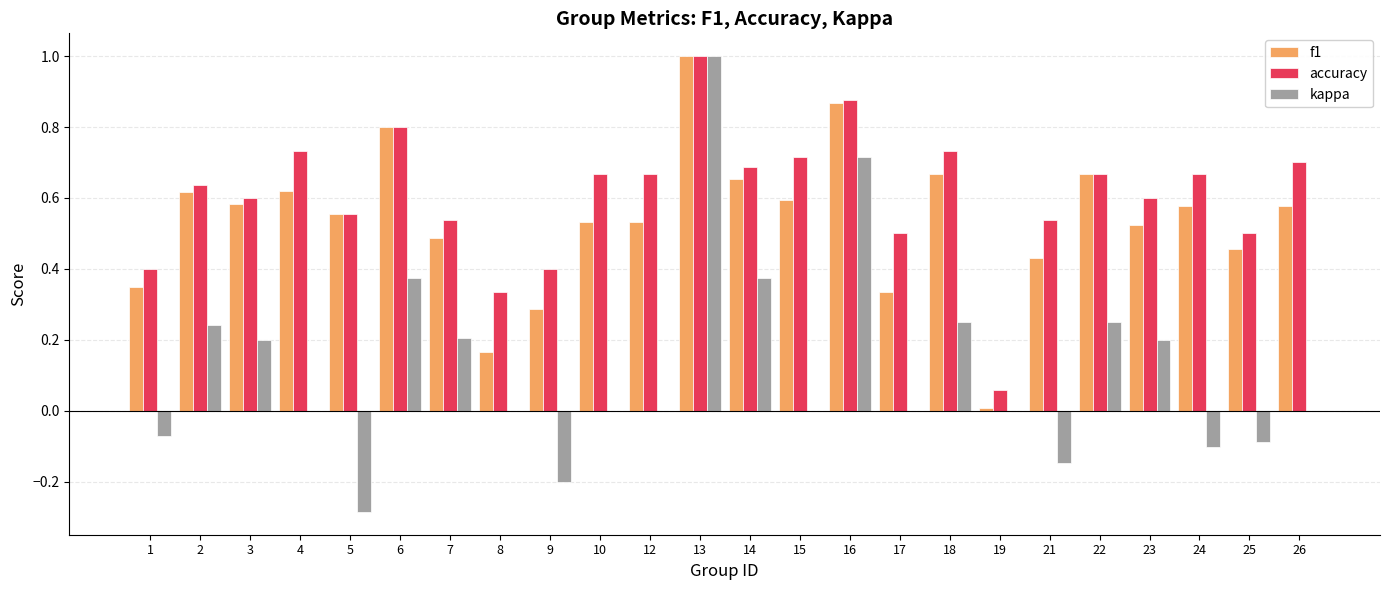

Which series has the widest spread of values?

kappa